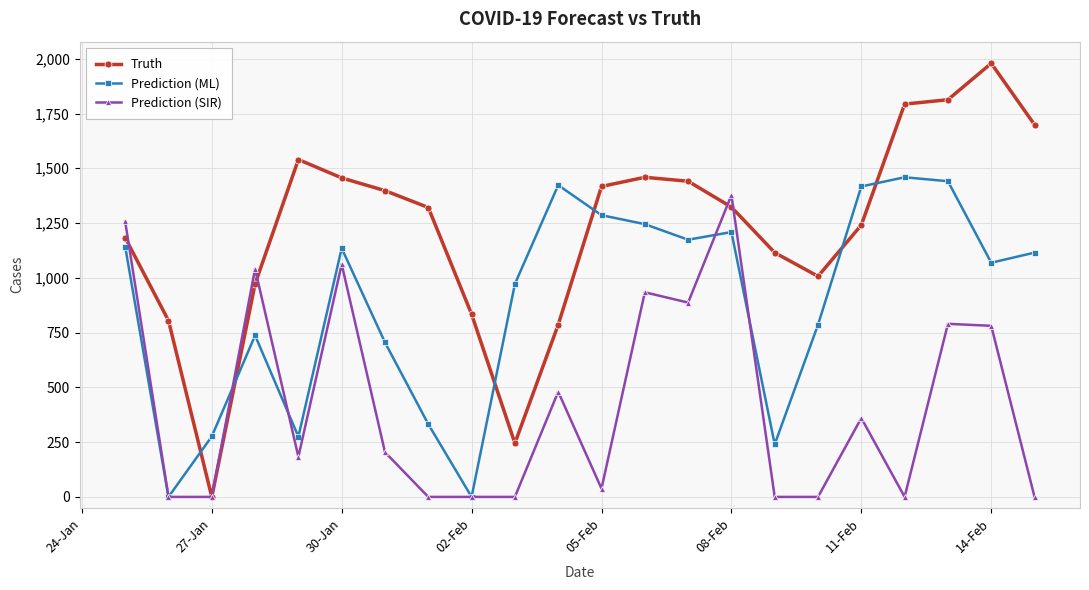

After their last crossing, which series has the higher values: Prediction (SIR) or Truth?

Truth